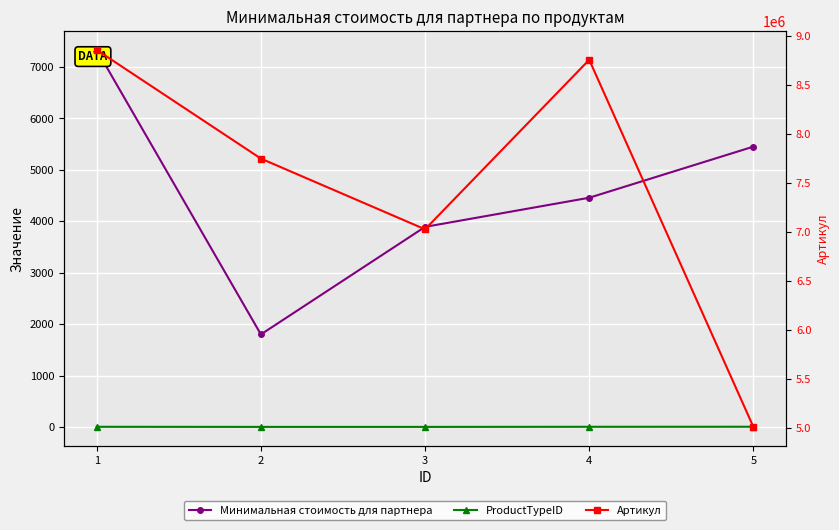

How many lines are shown in the chart?

3